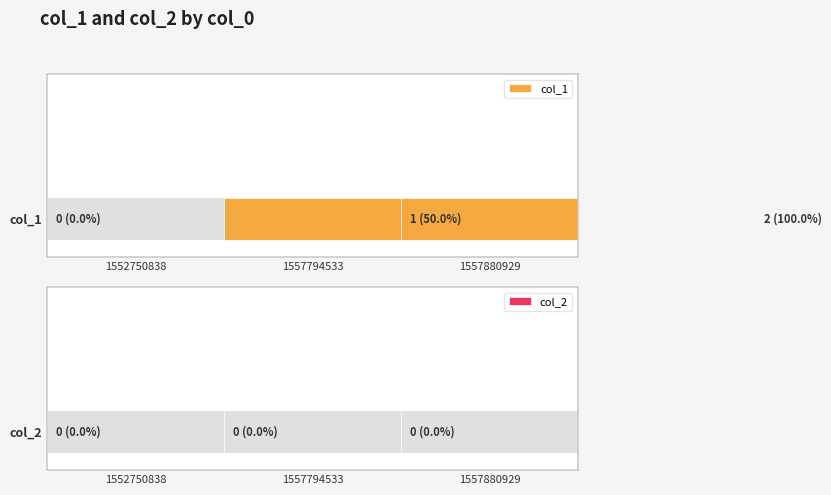

How many data points does each series have?

3